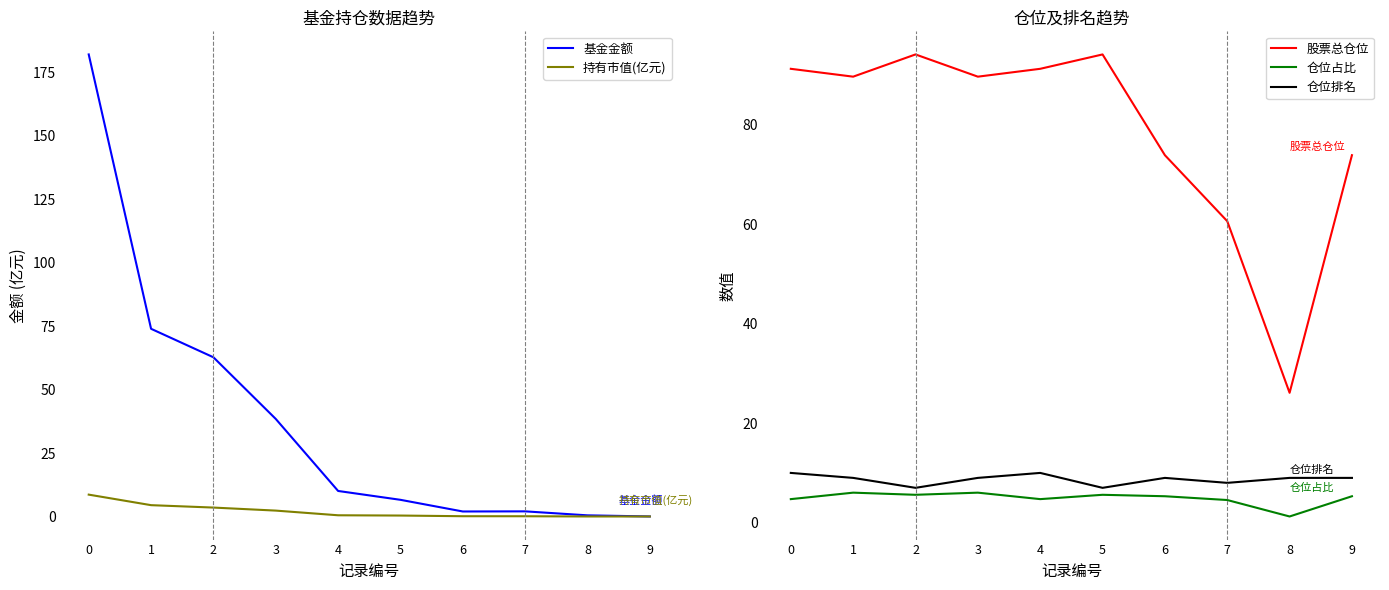

How many data points in 股票总仓位 are less than 89?

4